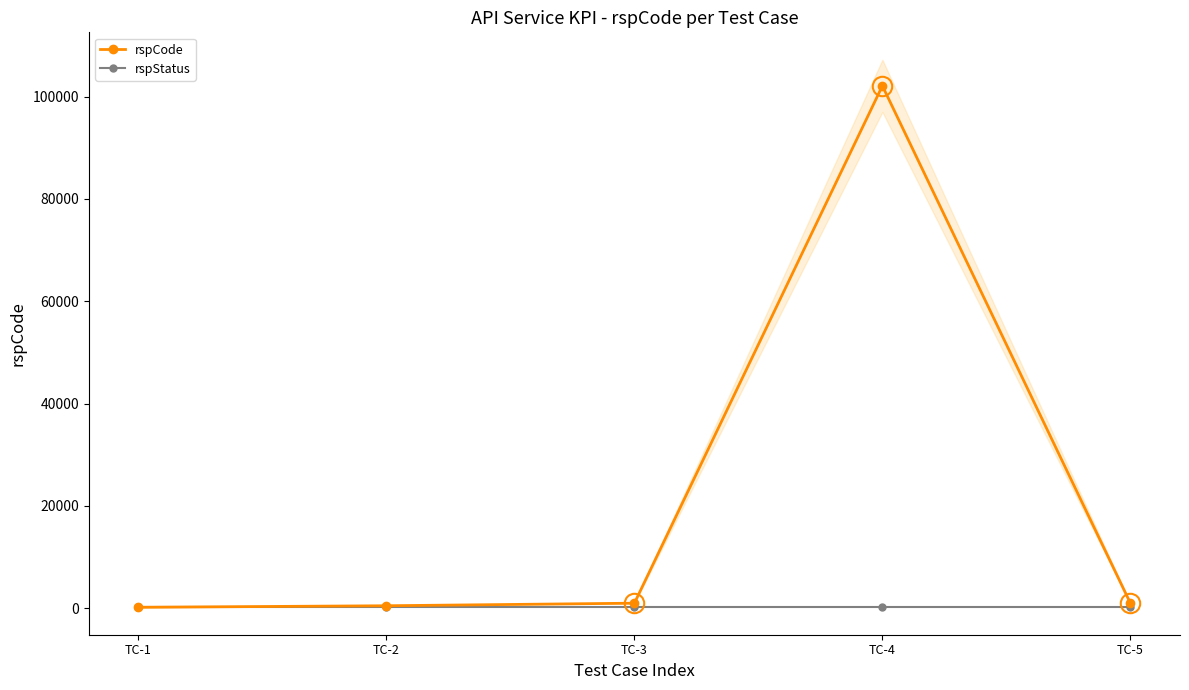

True or false: rspCode and rspStatus intersect in this chart.

False